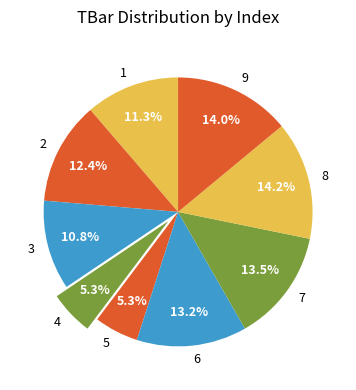

Combined, what portion of the pie is 9 and 1?

25.3%